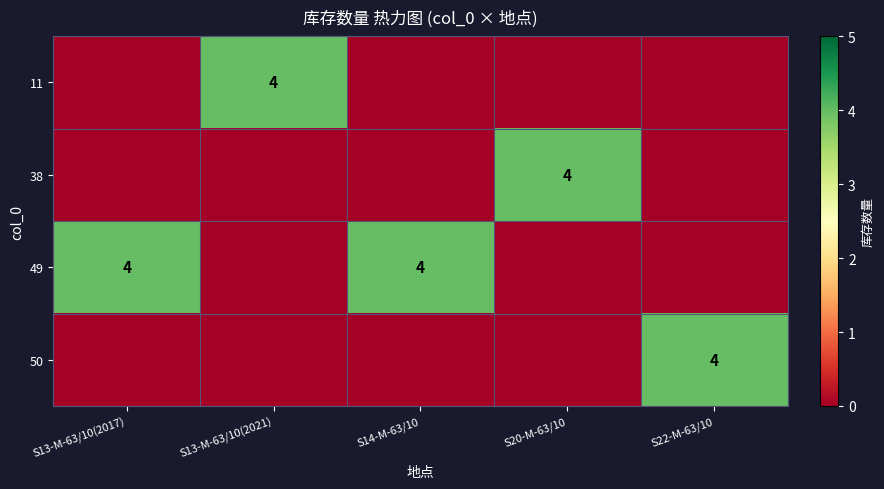

The 50 series shows 1 at S22-M-63/10. True or false?

False